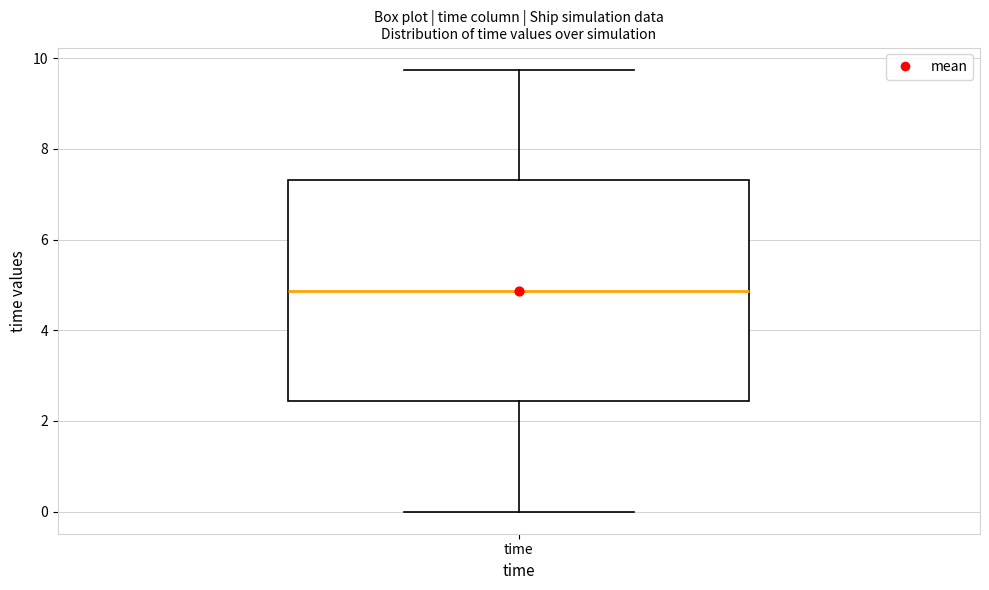

Read this box plot against the y-axis: the position of the median line, the range covered by the box, and the ends of both whiskers. The values are not printed on the chart, so give them approximately, as read against the axis.

median 4.8, box 2.4 to 7.4, whiskers 0.0 to 9.8